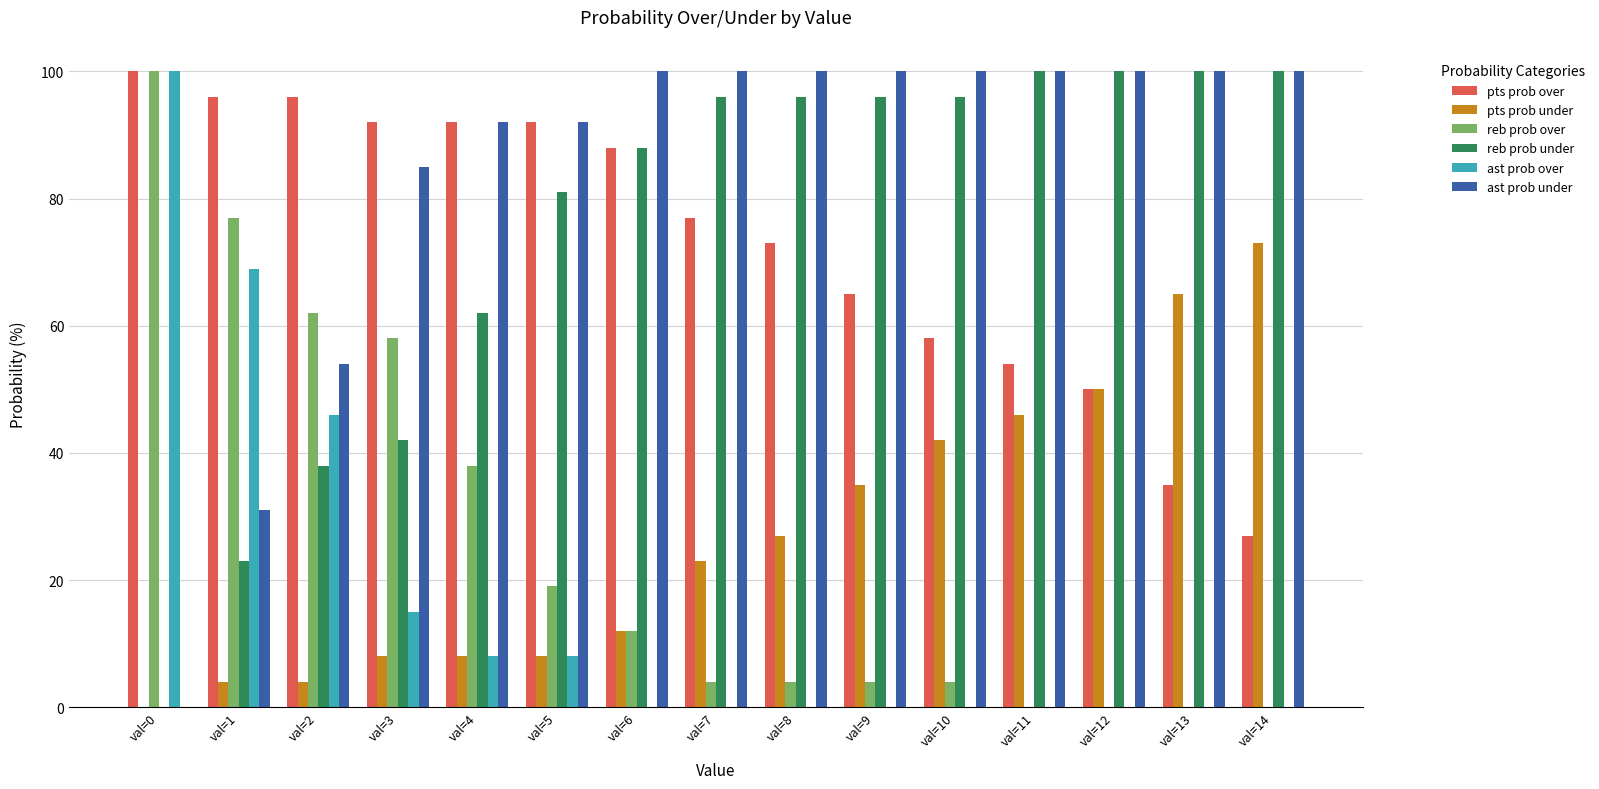

Which series has the largest total across all categories?

ast prob under